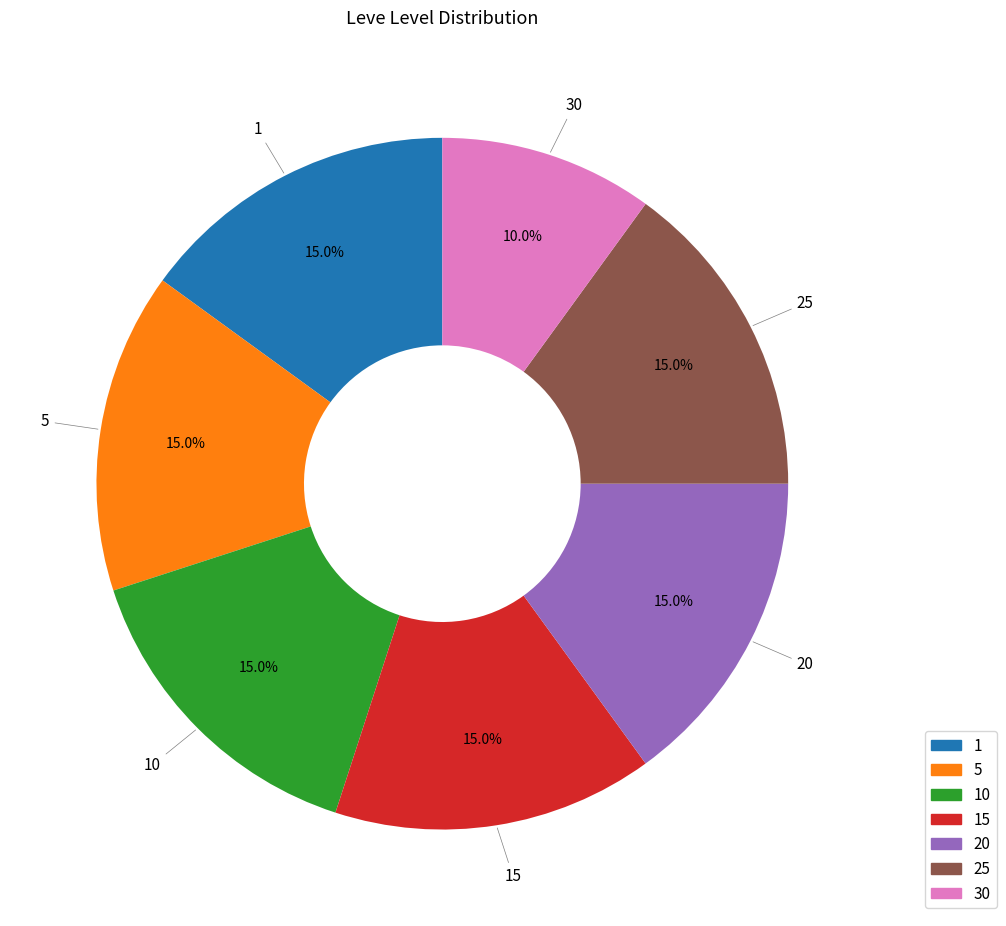

What is the smallest slice in the pie chart?

30